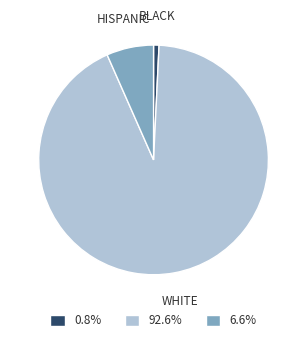

Is there a majority slice in this chart?

Yes